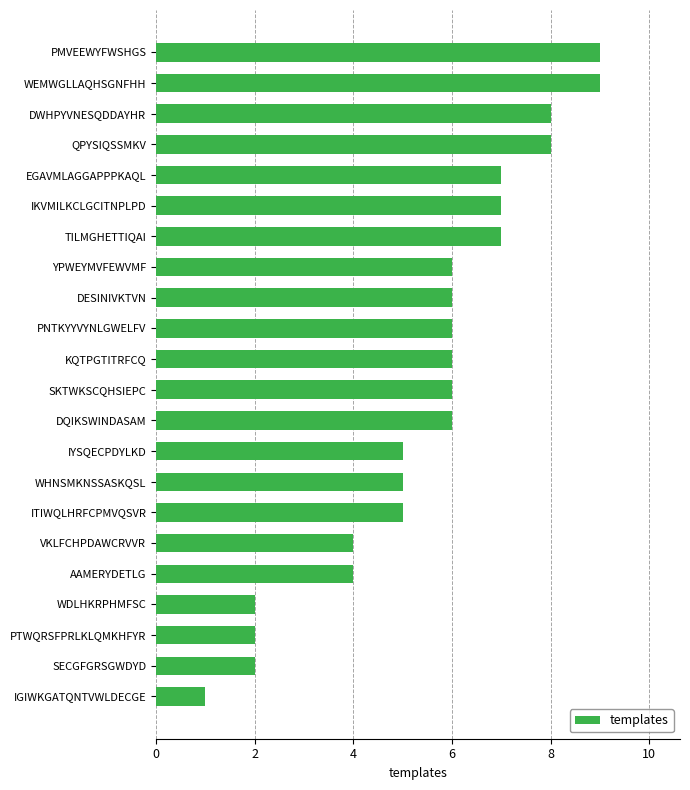

Count the values in the range 4 to 7.

14